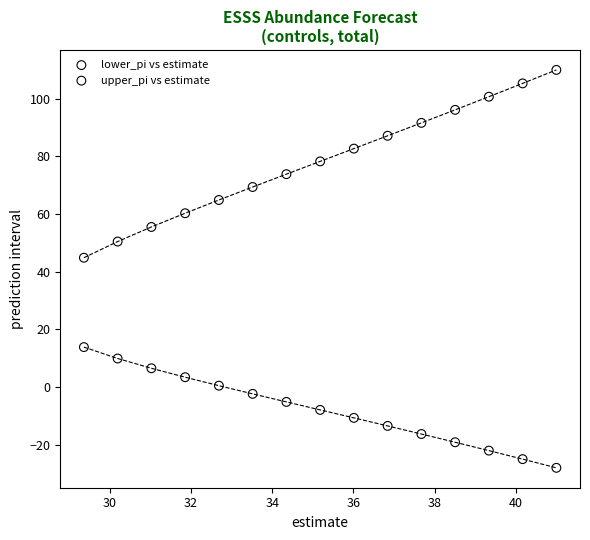

Which series reaches the maximum Y coordinate?

upper_pi vs estimate